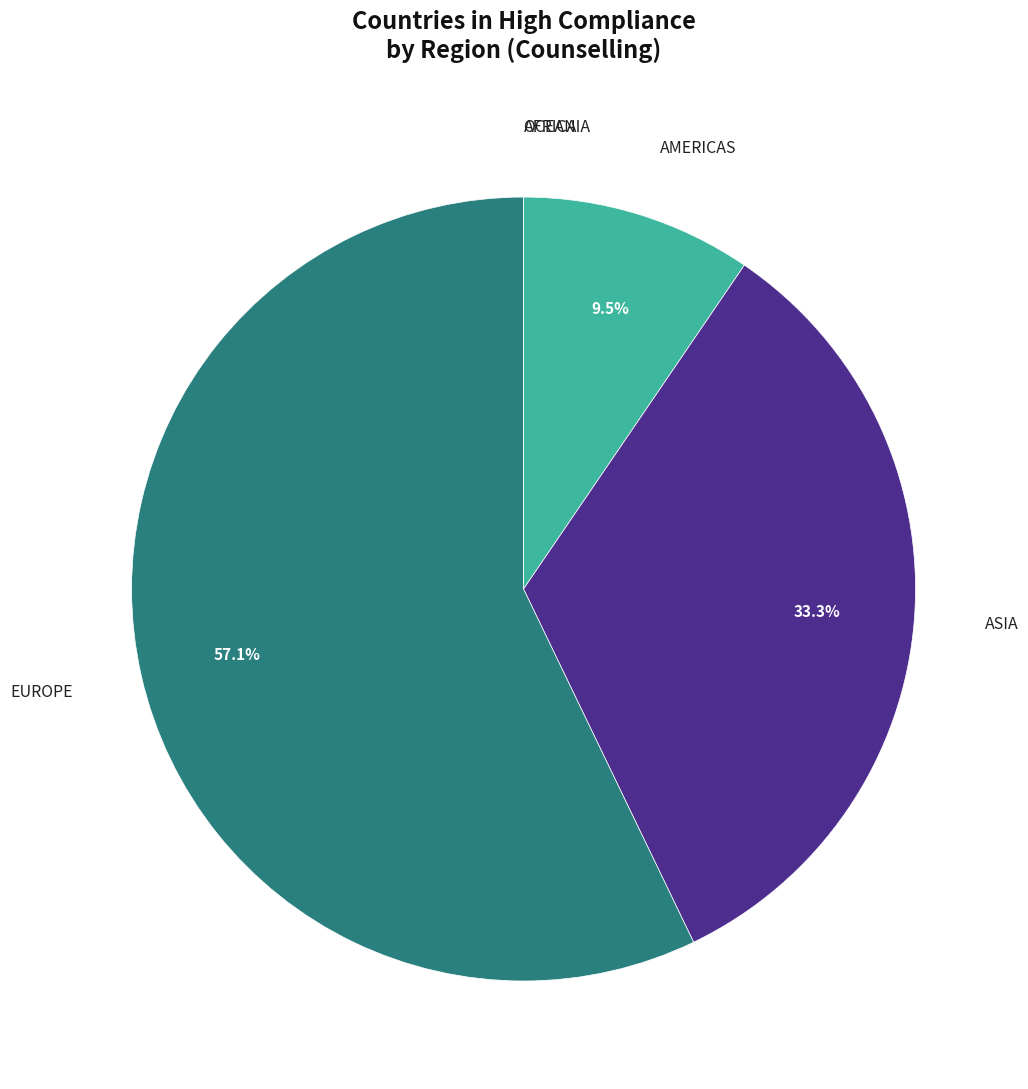

Count the number of slices in the pie.

5